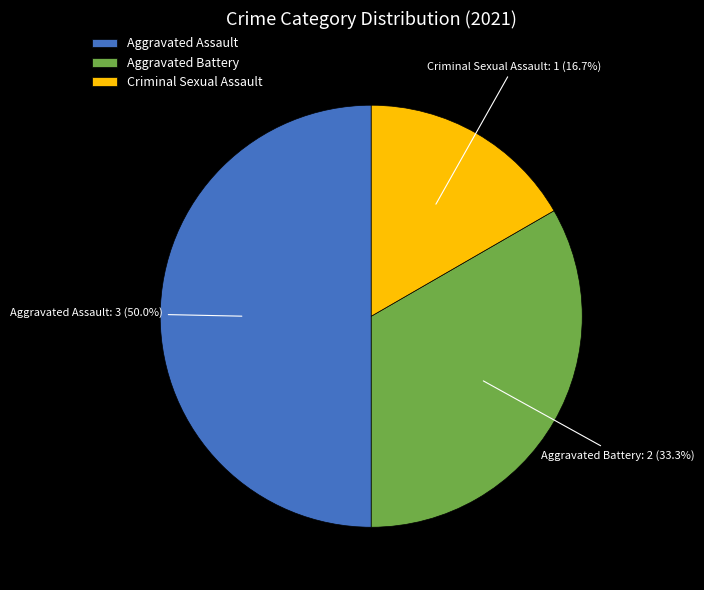

Is Criminal Sexual Assault the majority of the pie?

No